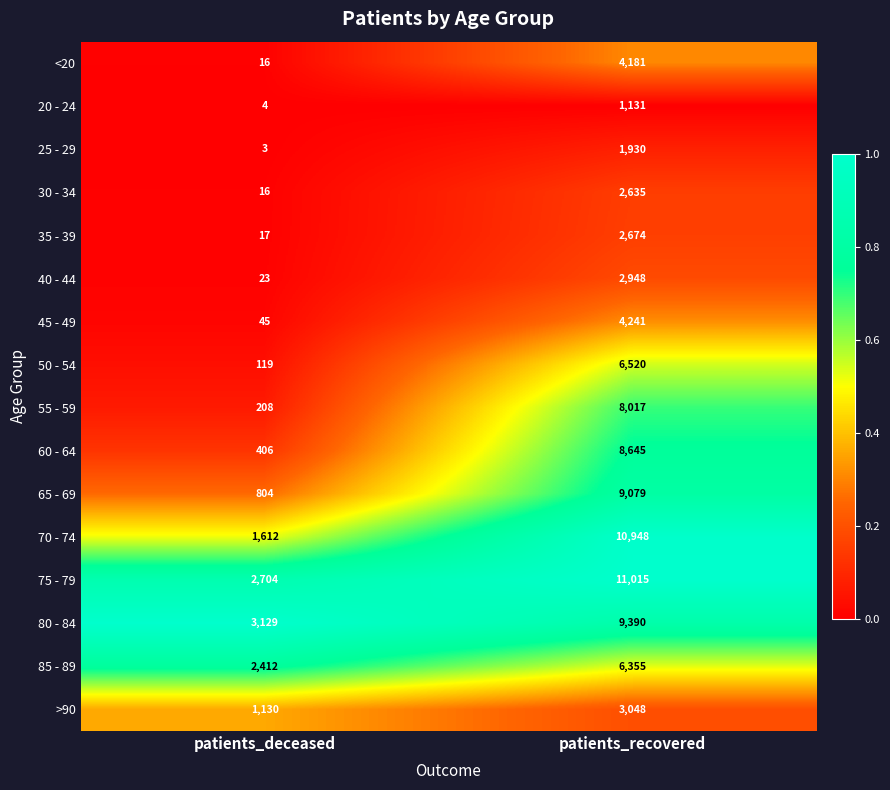

Which series has the largest total across all categories?

75 - 79